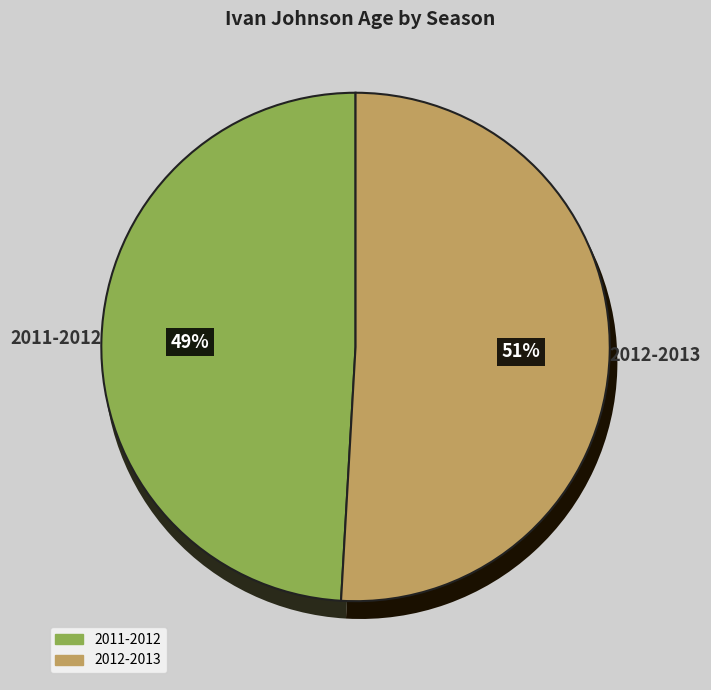

Does 2011-2012 represent more than half of the total?

No